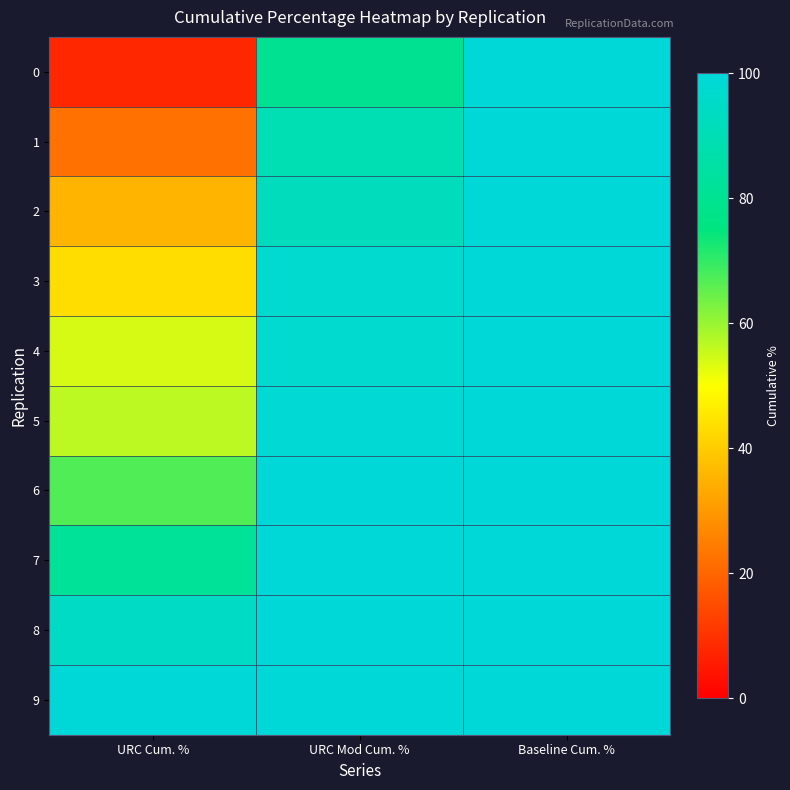

At how many categories does at least one series exceed 19?

3